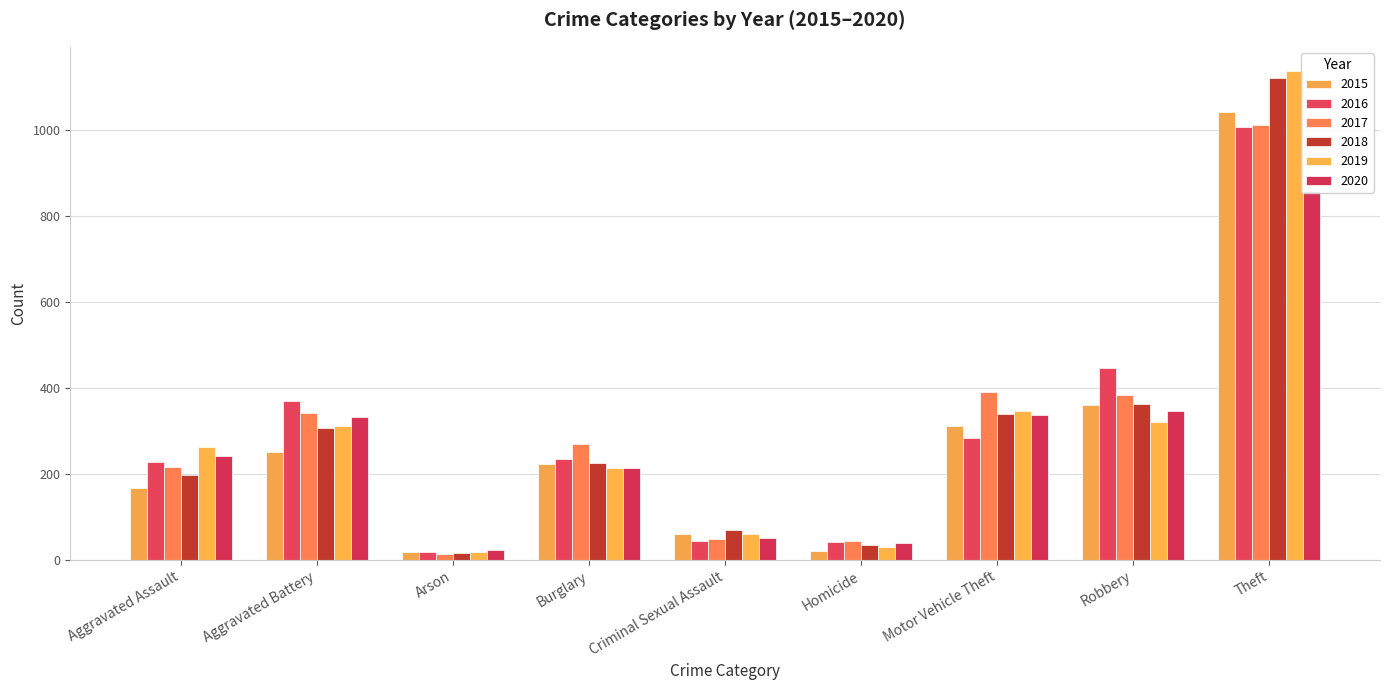

What is the approximate value of 2018 at Aggravated Assault, to the nearest 100?

200